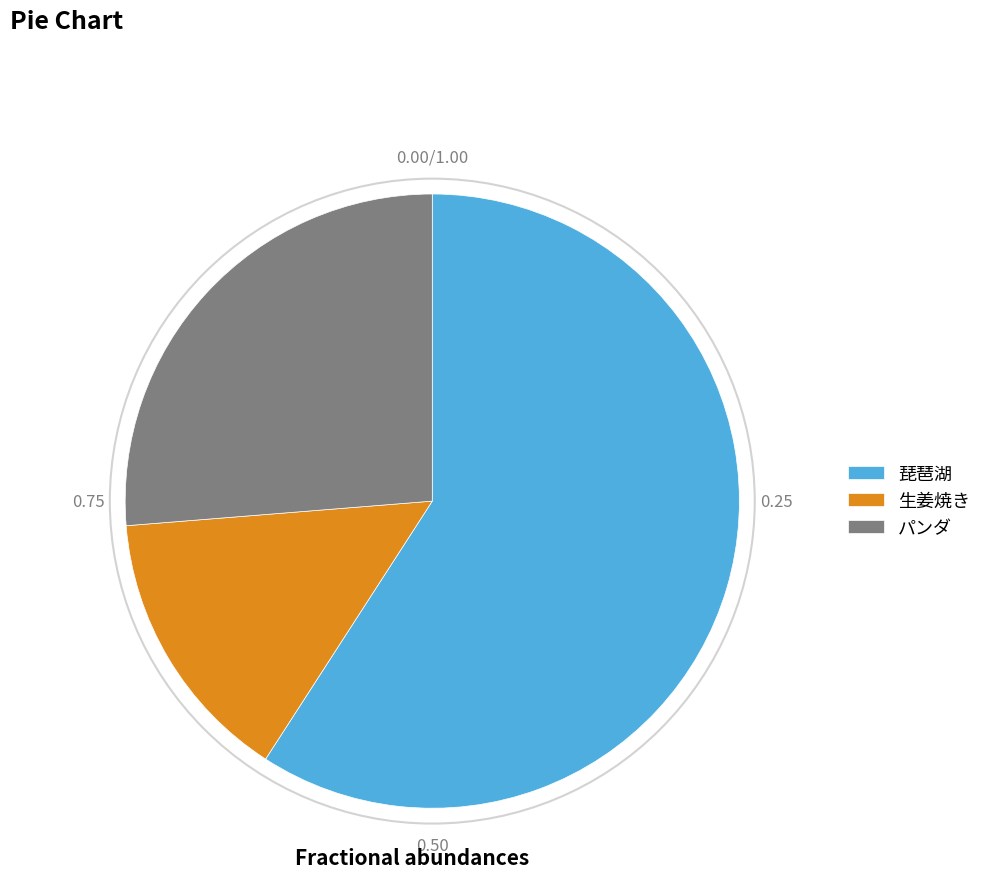

Which slice is the smallest?

生姜焼き